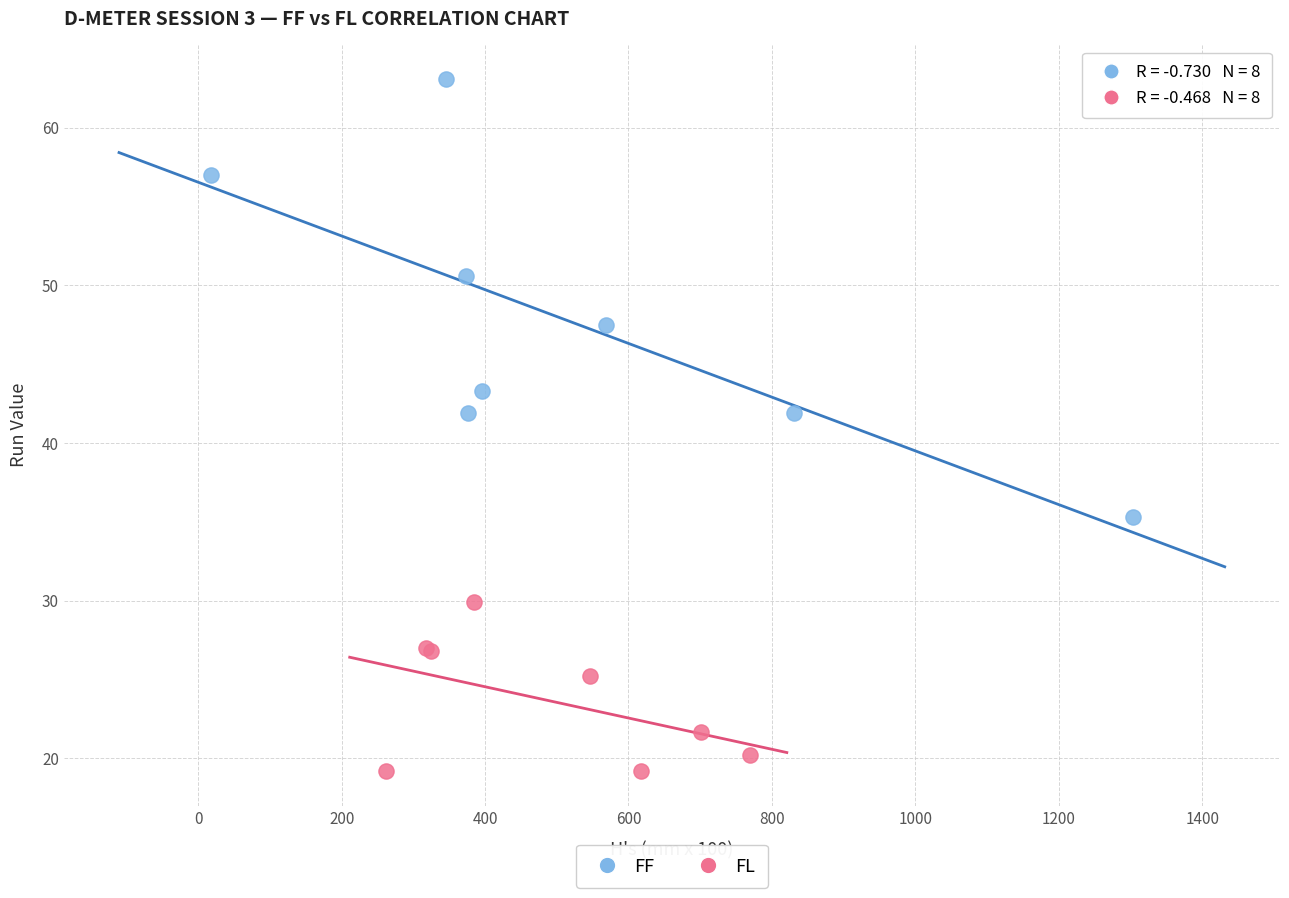

Which series has the largest Y range (max minus min)?

FF